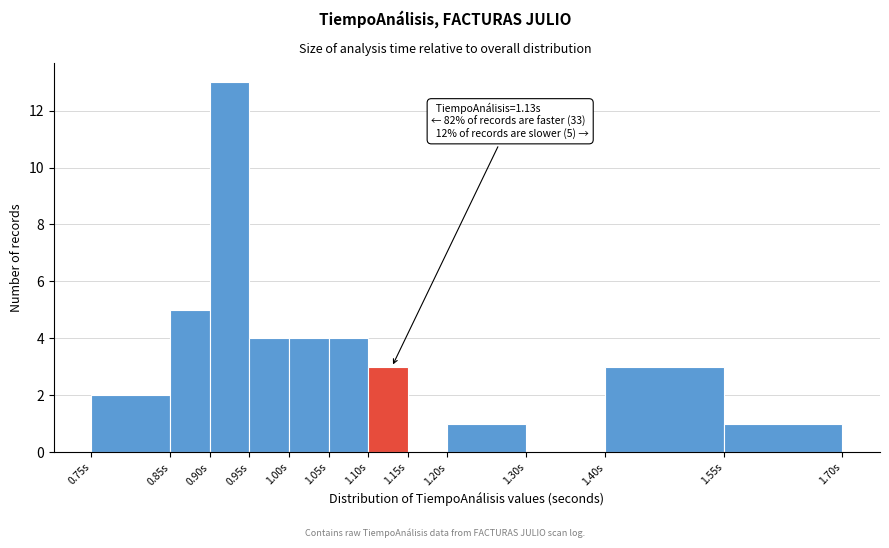

Over which range of the x-axis is the bar tallest?

0.90 to 0.95